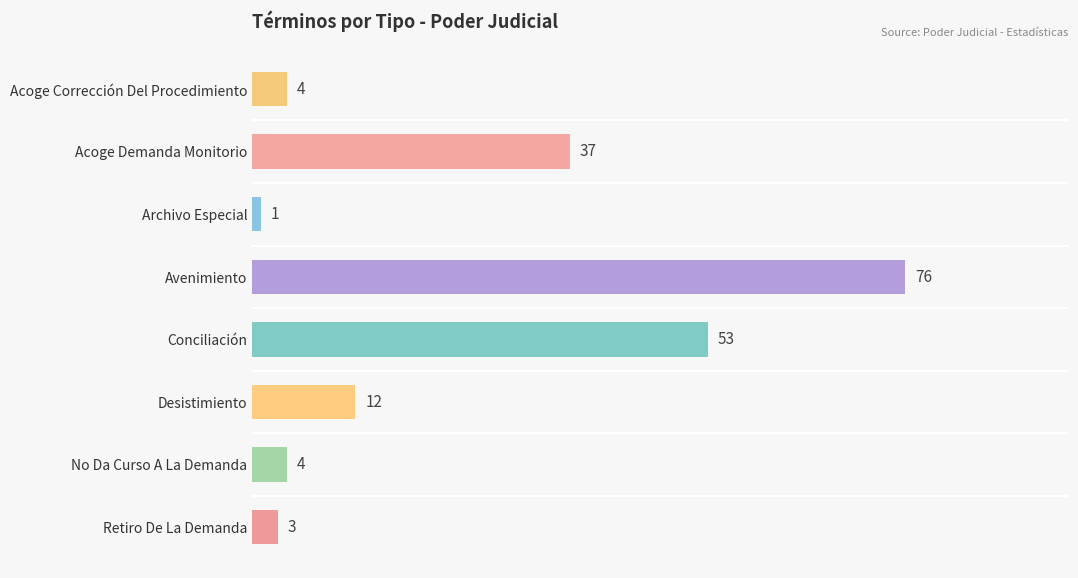

The chart shows a value of 14 at Acoge Demanda Monitorio. True or false?

False